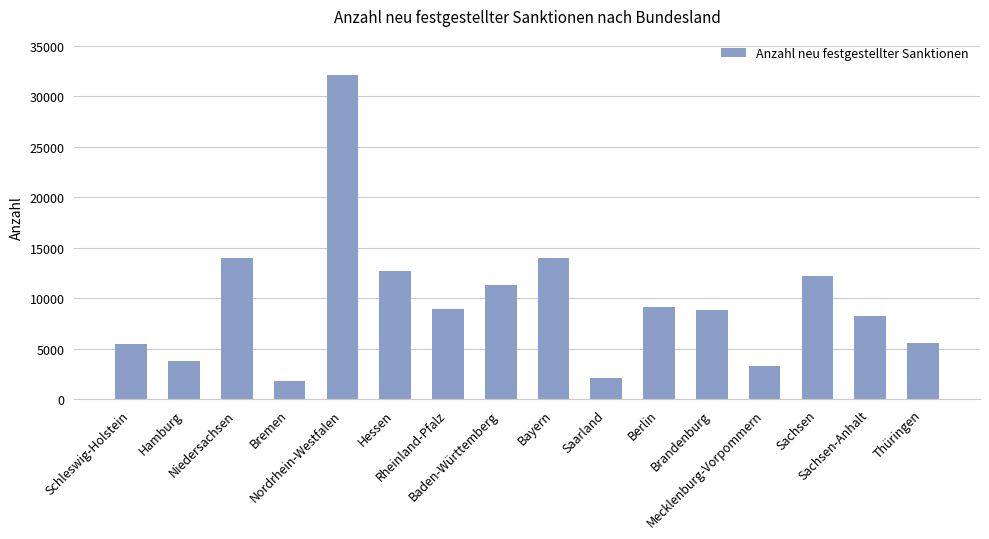

Which has a higher value, Bayern or Berlin?

Bayern